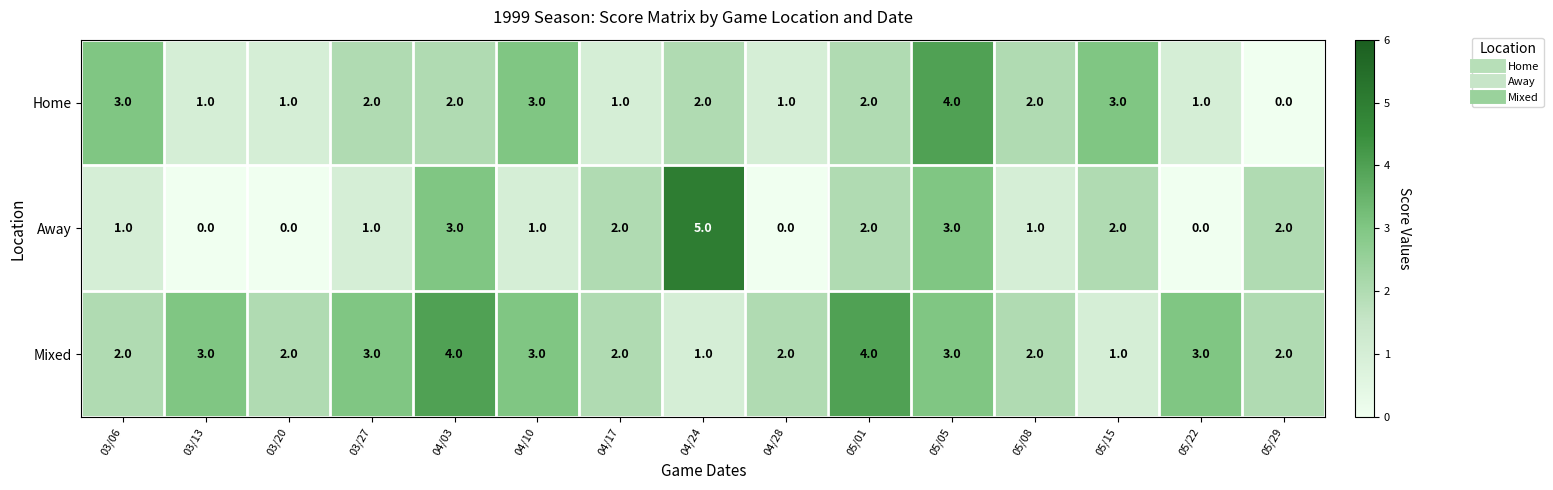

True or false: Mixed has a value of 5 at 05/22.

False